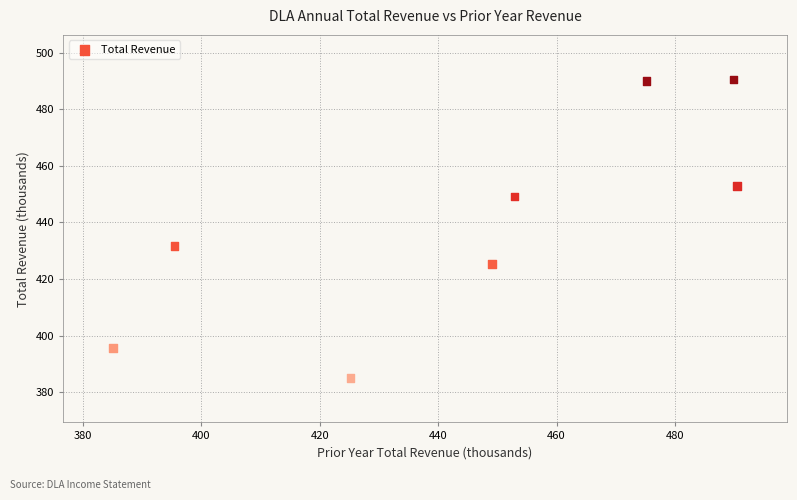

What is the range of Y values (max minus min)?

105.4